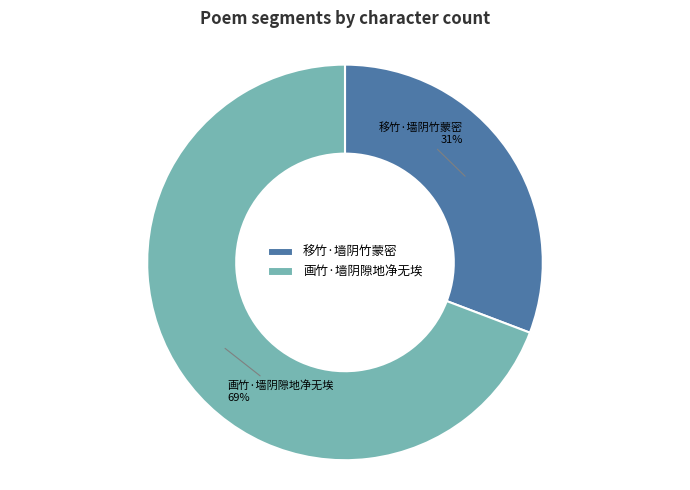

To the nearest percent, what percentage of the pie is 移竹·墙阴竹蒙密?

31%